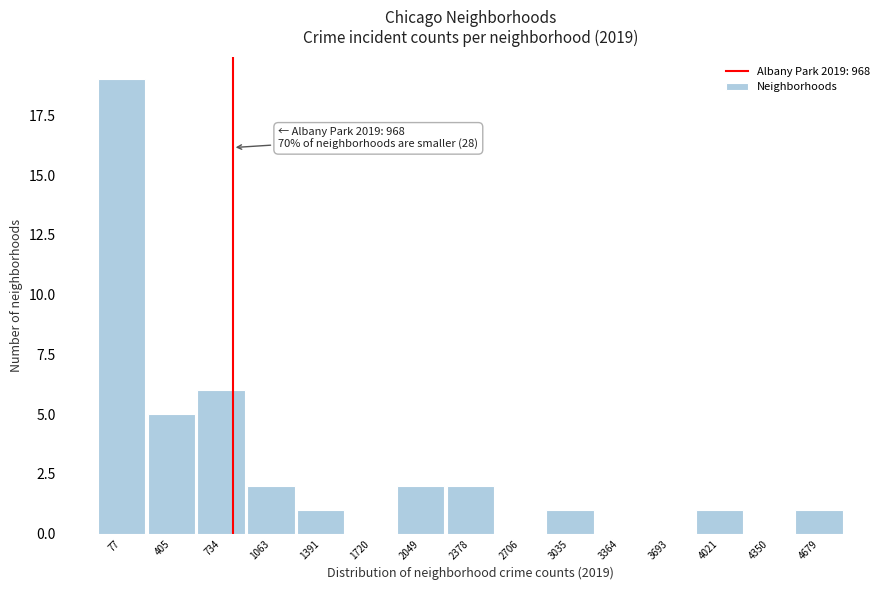

Reading left to right, list all the values displayed in this chart.

77=19	405=5	734=6	1063=2	1391=1	1720=0	2049=2	2378=2	2706=0	3035=1	3364=0	3693=0	4021=1	4350=0	4679=1